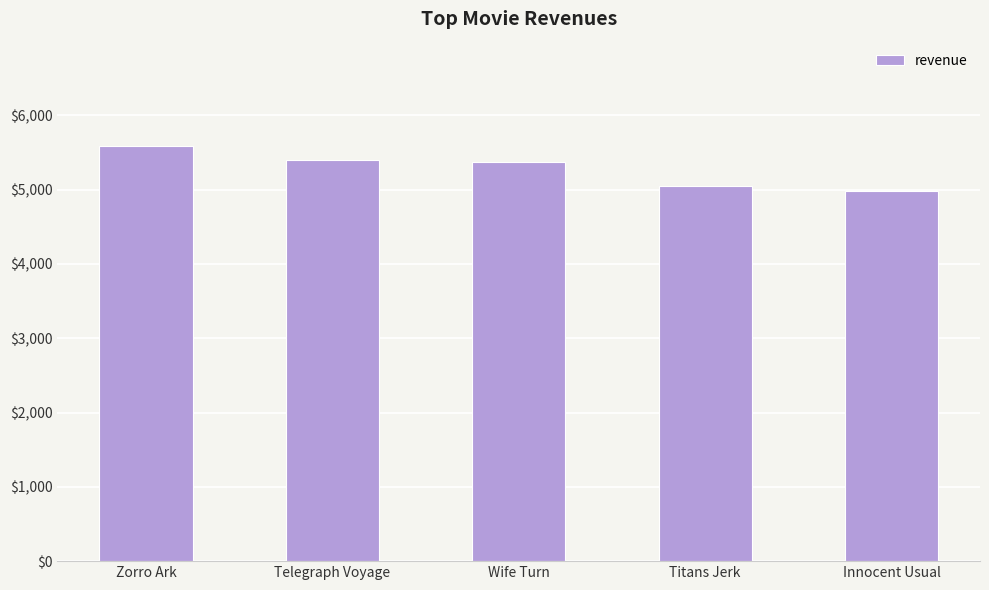

True or false: the data shows 5393.8 at Telegraph Voyage.

True